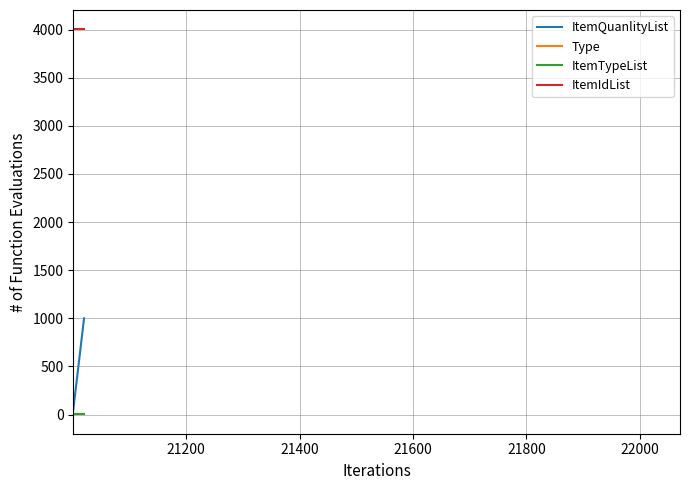

What is the maximum value shown in the chart?

4004